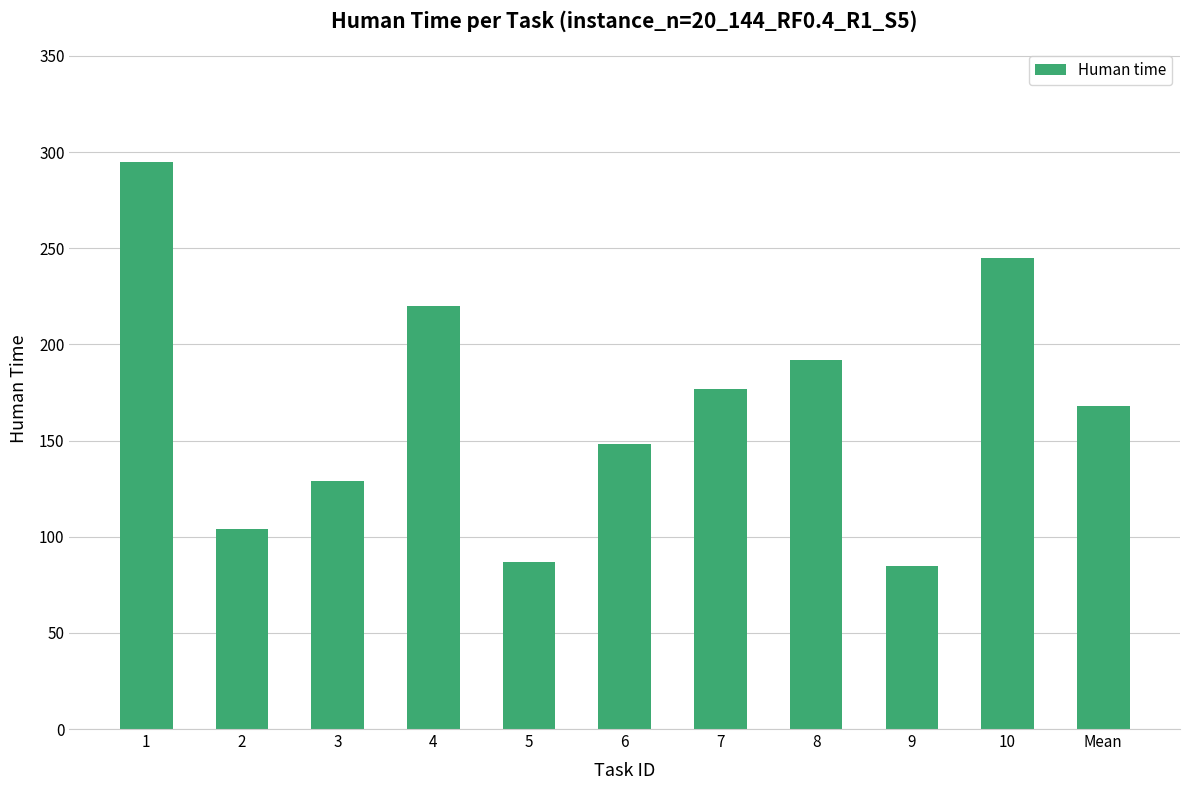

What is the greatest value displayed?

295.0